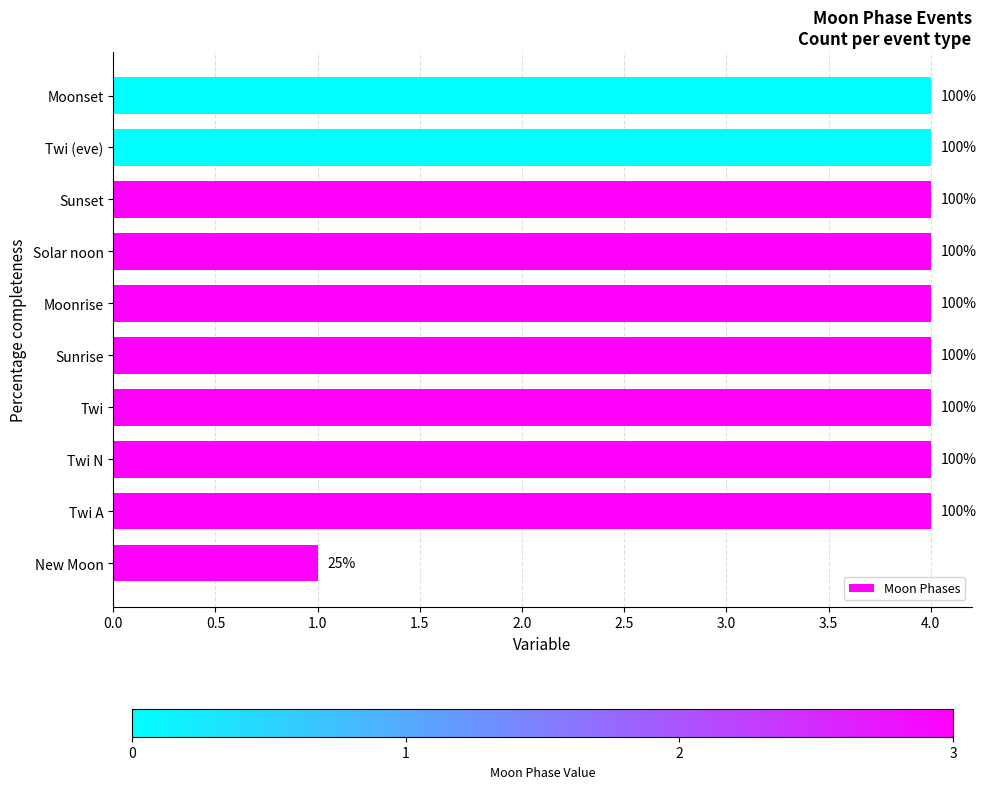

What is the maximum value shown in the chart?

4